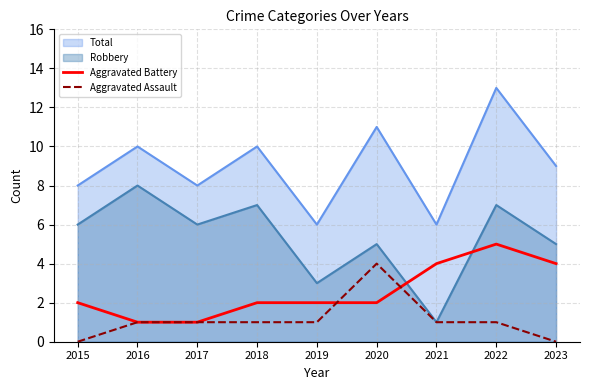

Which series has the largest total across all categories?

Total